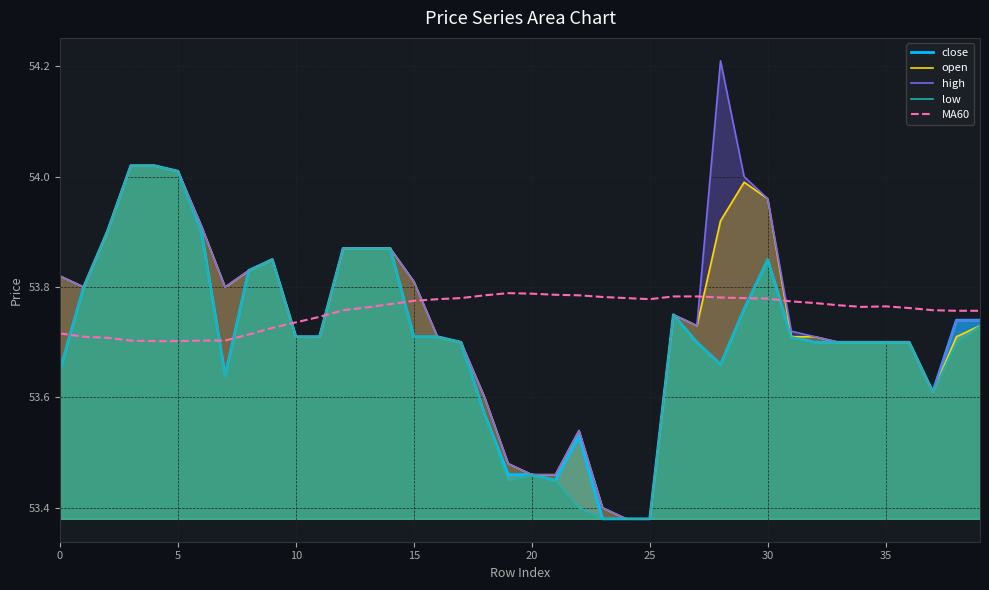

True or false: high and open cross at least once.

False